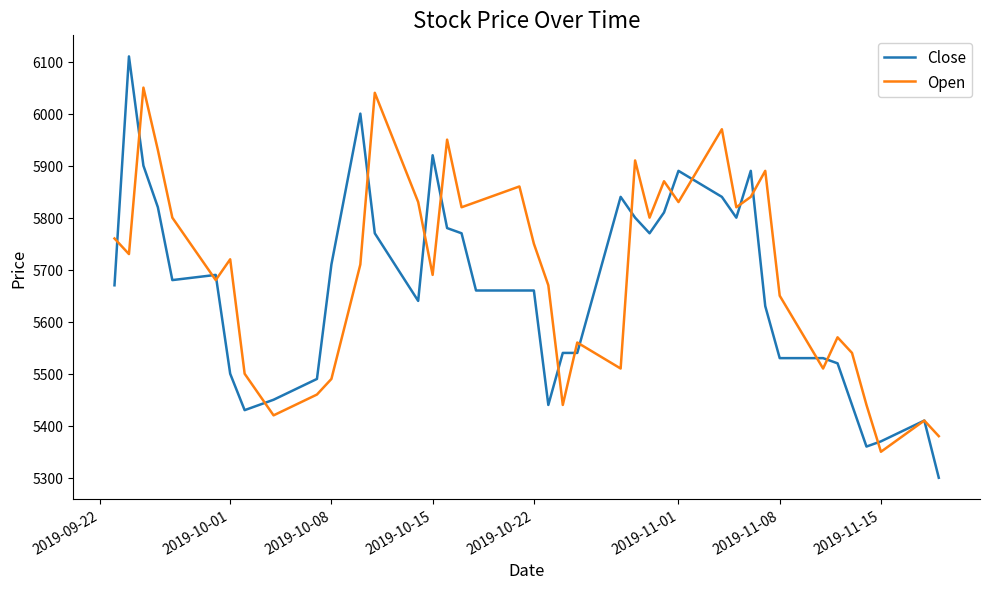

What is the highest value of the Open series?

6050